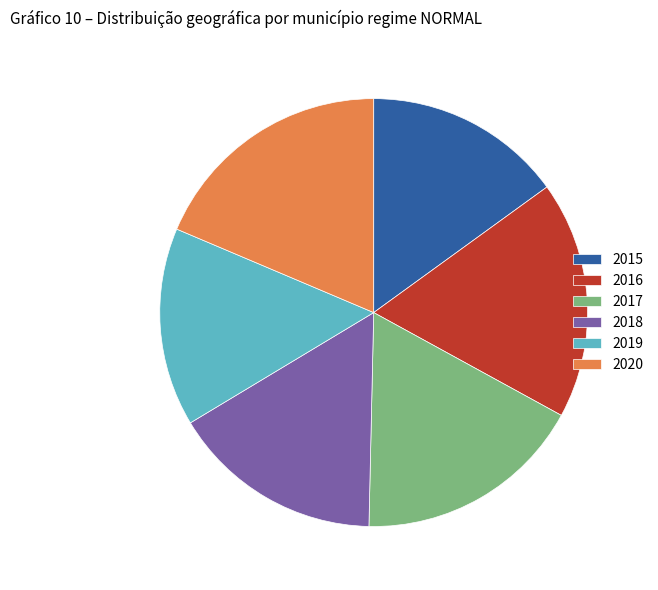

Combined, do 2016 and 2019 account for over 50%?

No